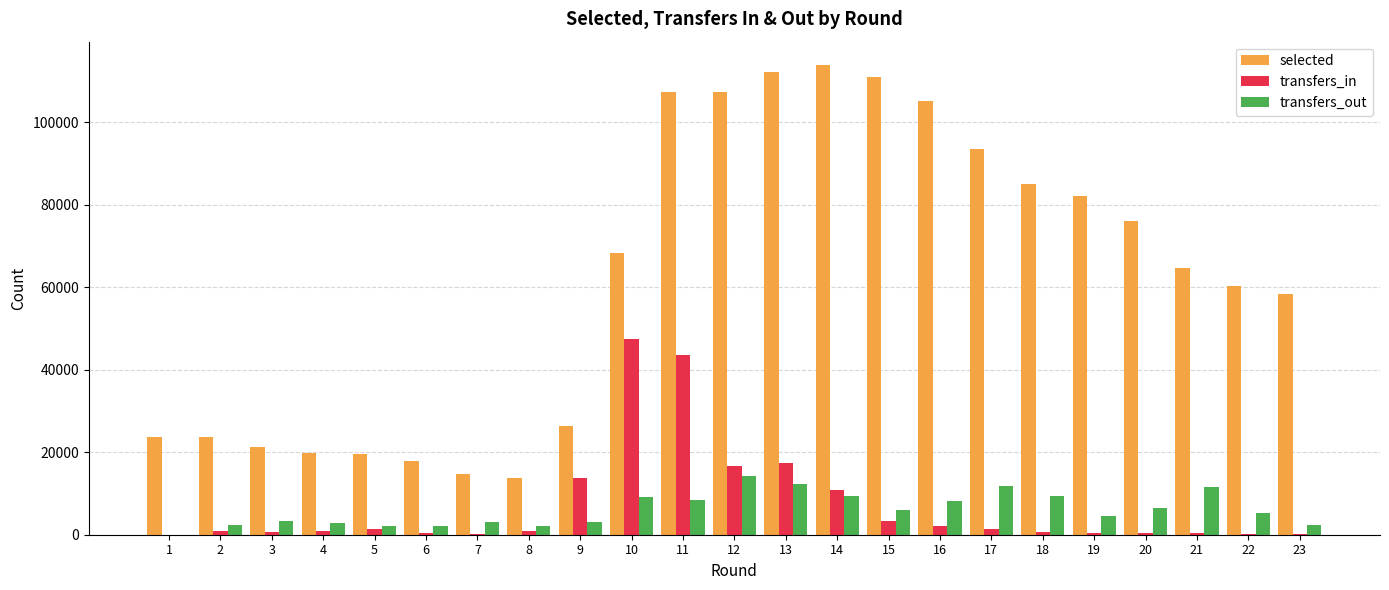

How many series are shown in this chart?

3